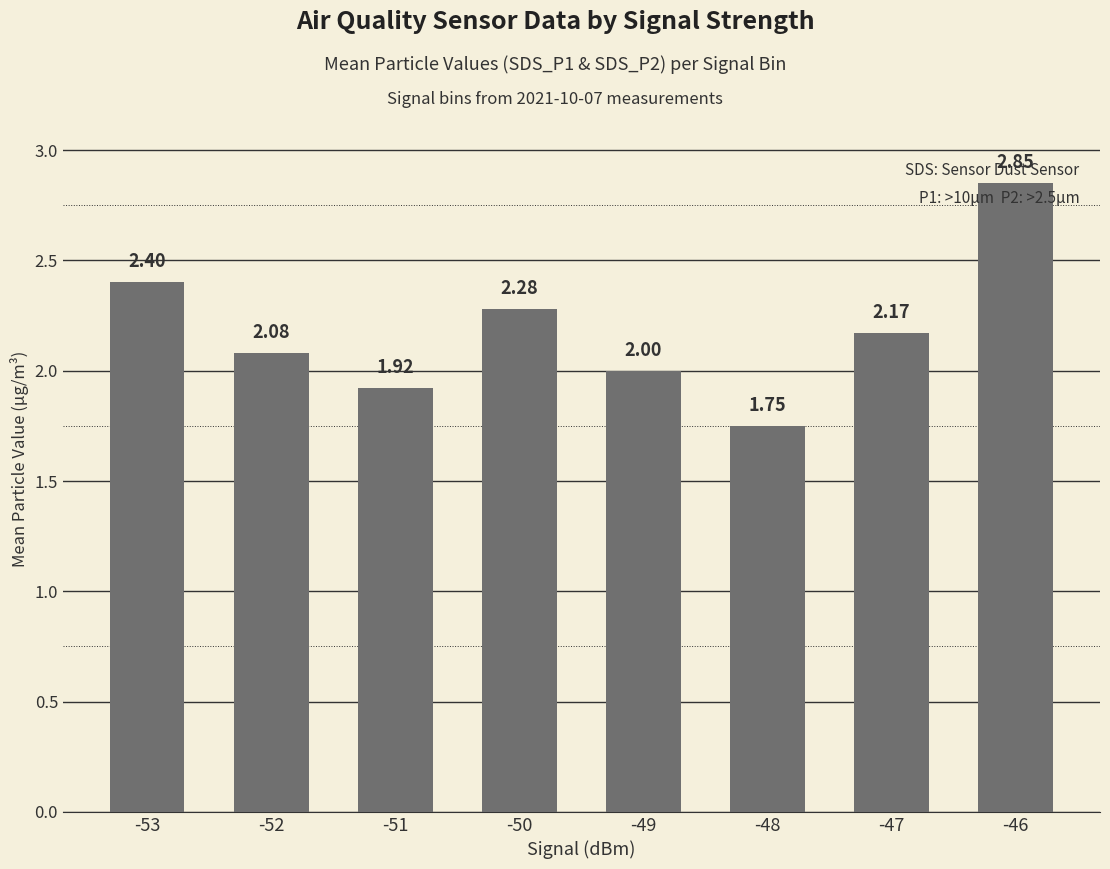

Rank the categories by value from lowest to highest.

-48, -51, -49, -52, -47, -50, -53, -46